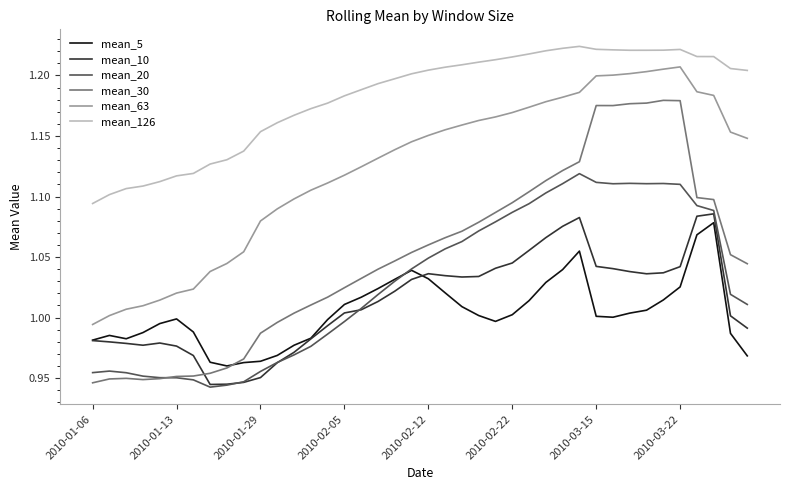

Which series has the largest total across all categories?

mean_126